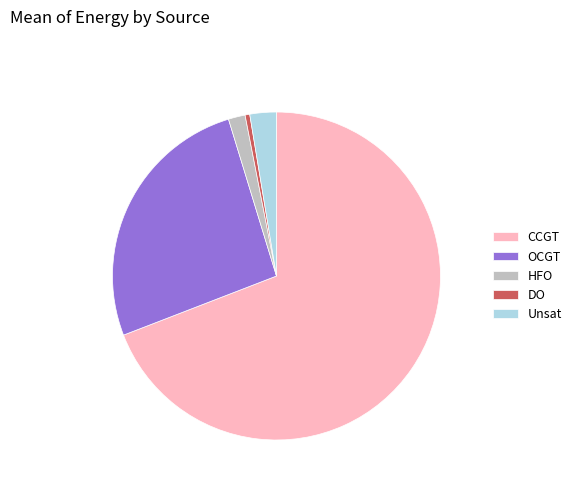

Combined, do HFO and DO account for over 50%?

No